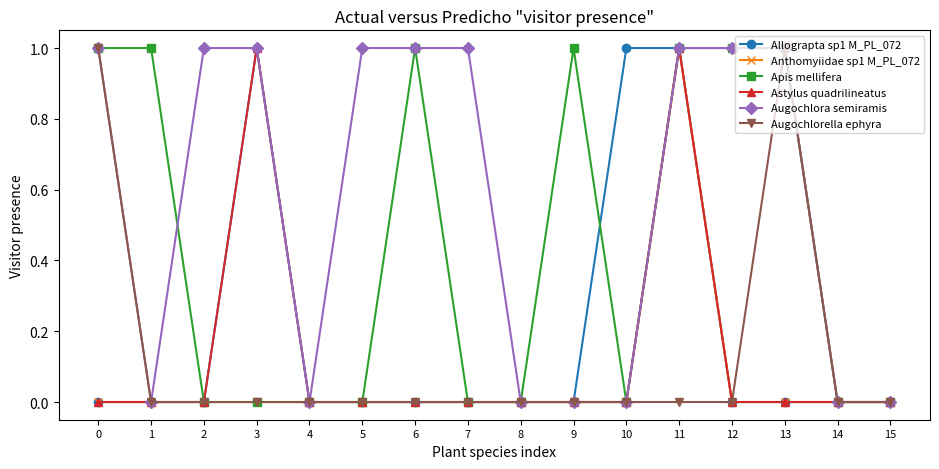

Which series has the largest total across all categories?

Augochlora semiramis